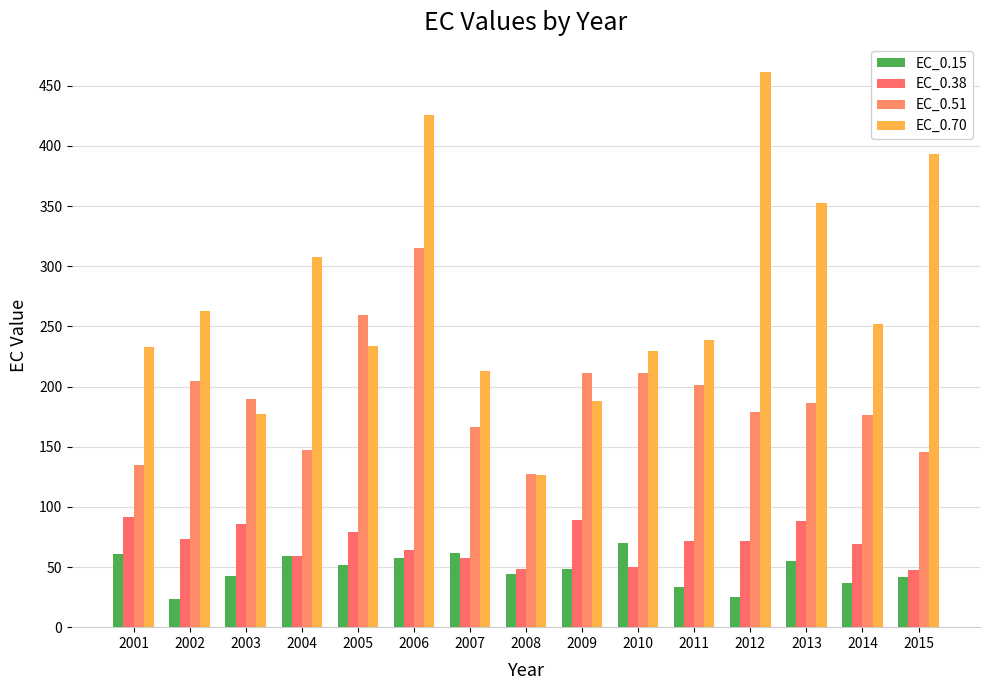

What is the spread (max minus min) of values at 2011?

205.8